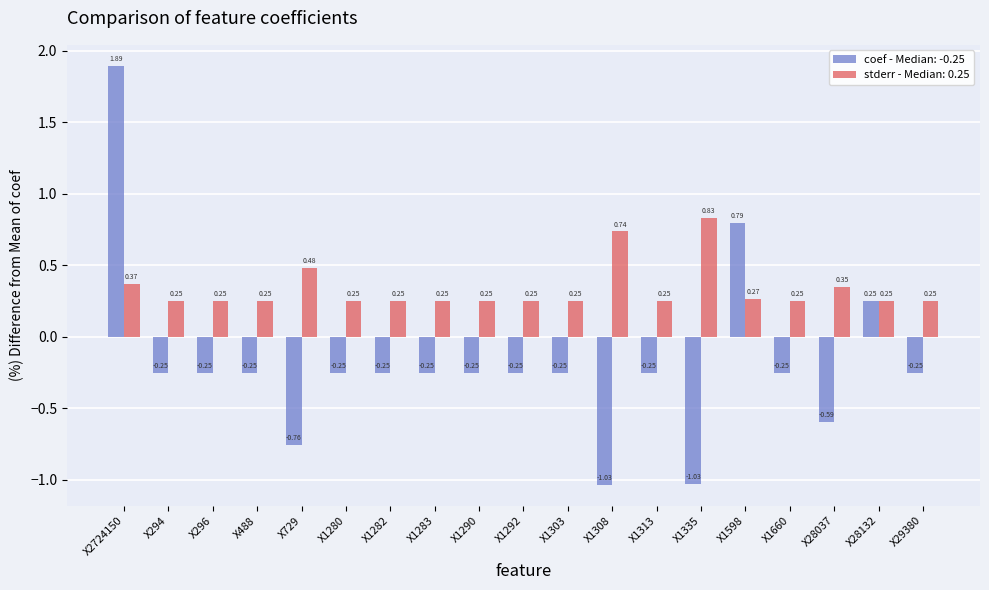

What is the sum of the coef - Median: -0.25 values at X488 and X1280?

-0.5